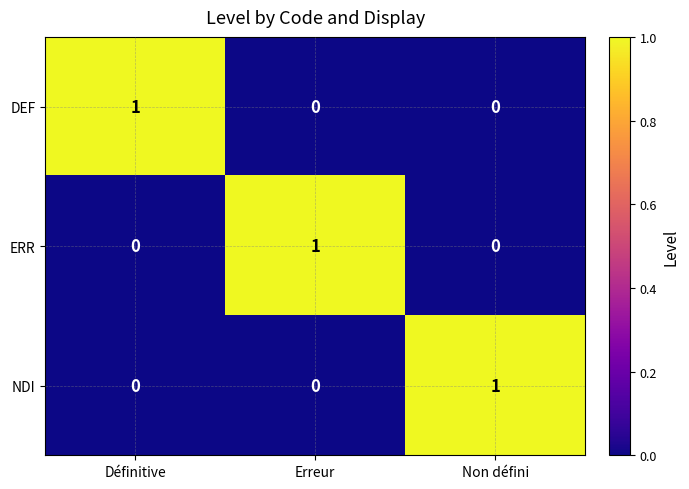

Is it true that ERR equals 0 at Non défini?

True